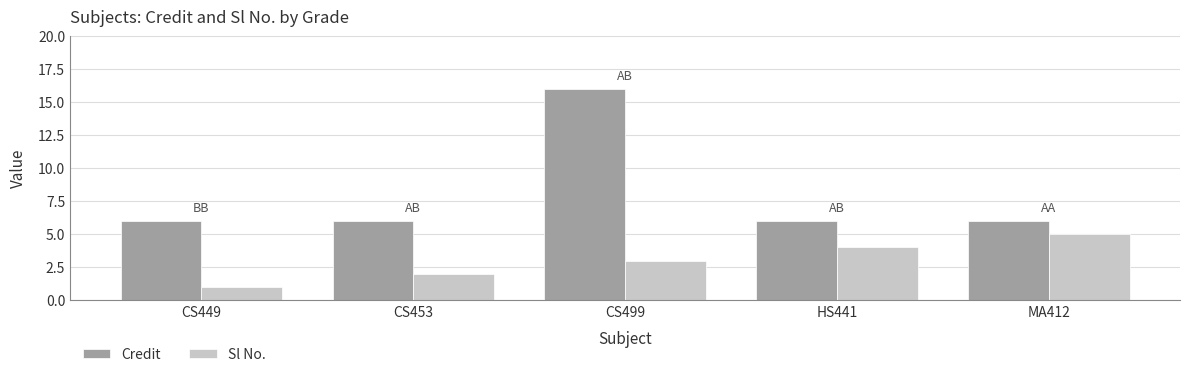

Rank the series by their maximum value, from lowest to highest.

Sl No., Credit